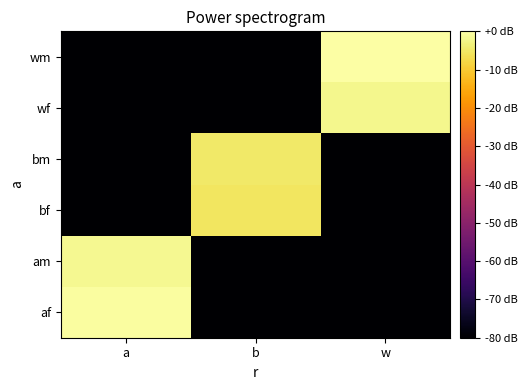

Reading left to right, list all the values displayed in this chart.

af: a=-0.5	b=-100.0	w=-100.0
am: a=-1.8	b=-100.0	w=-100.0
bf: a=-100.0	b=-5.5	w=-100.0
bm: a=-100.0	b=-4.7	w=-100.0
wf: a=-100.0	b=-100.0	w=-2.1
wm: a=-100.0	b=-100.0	w=0.0